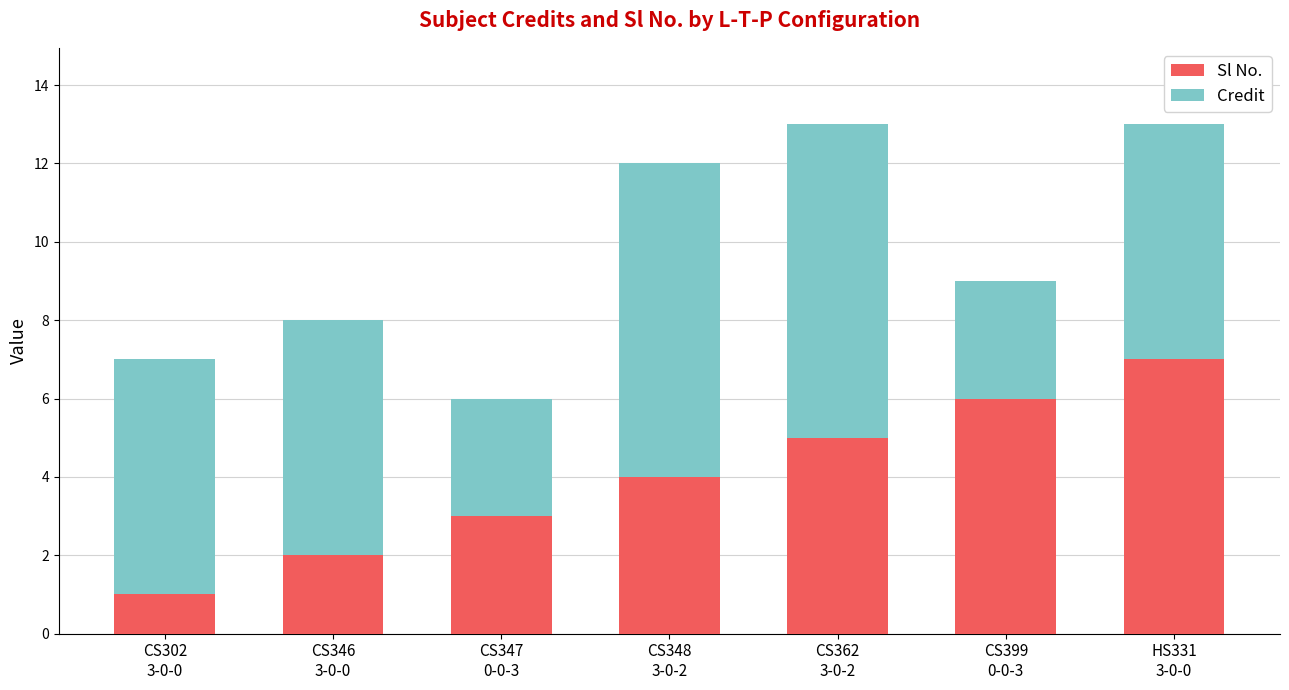

Reading right to left, what are the values for Sl No.?

7	6	5	4	3	2	1